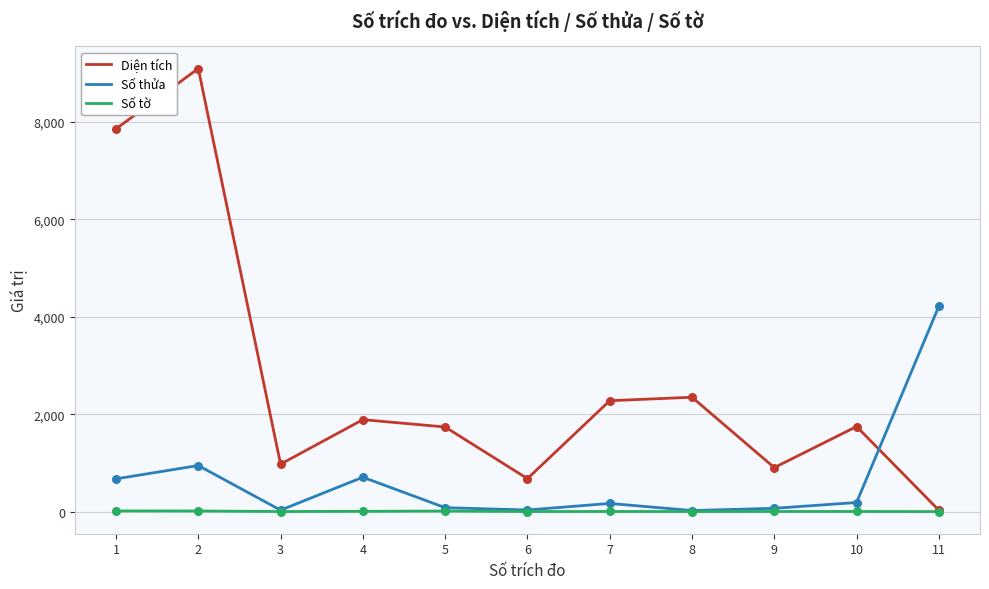

At how many categories does at least one series exceed 3450?

3